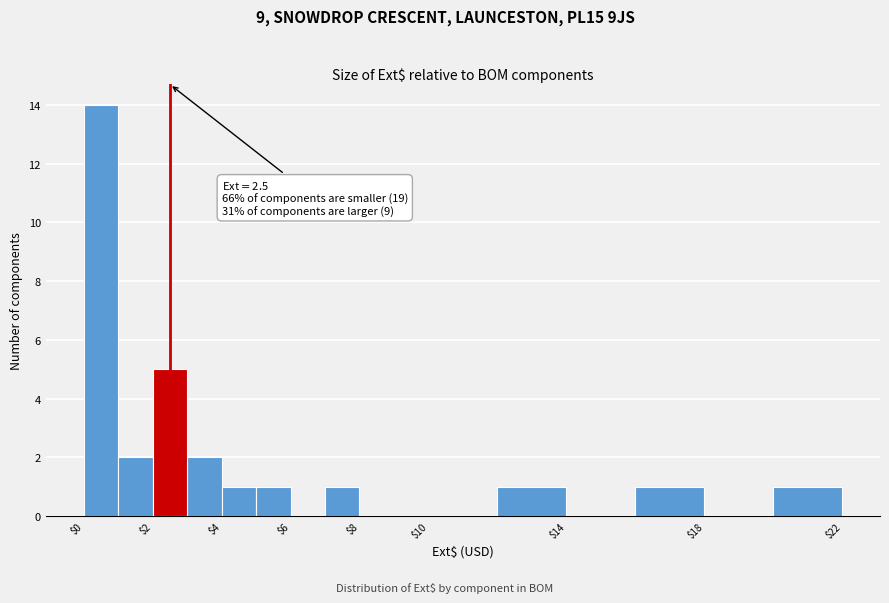

Over which range of the x-axis is the bar tallest?

0 to 1